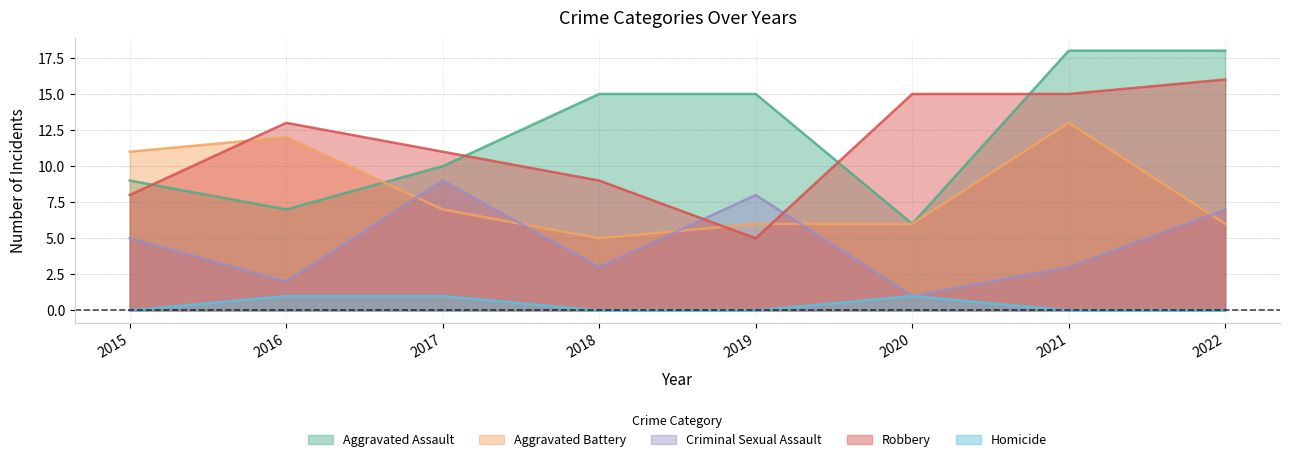

Which series changed the most between 2021 and 2022?

Aggravated Battery